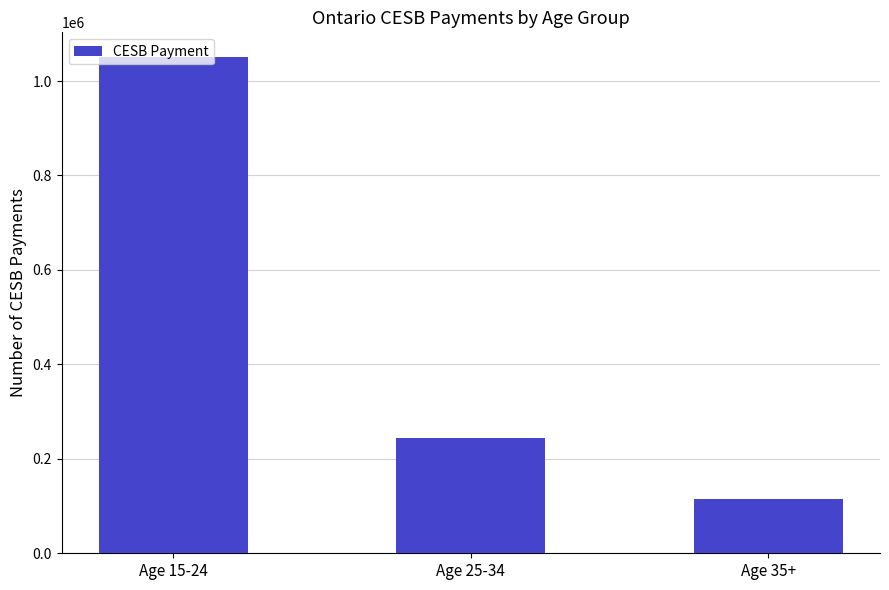

List the labels in order of value, smallest first.

Age 35+, Age 25-34, Age 15-24